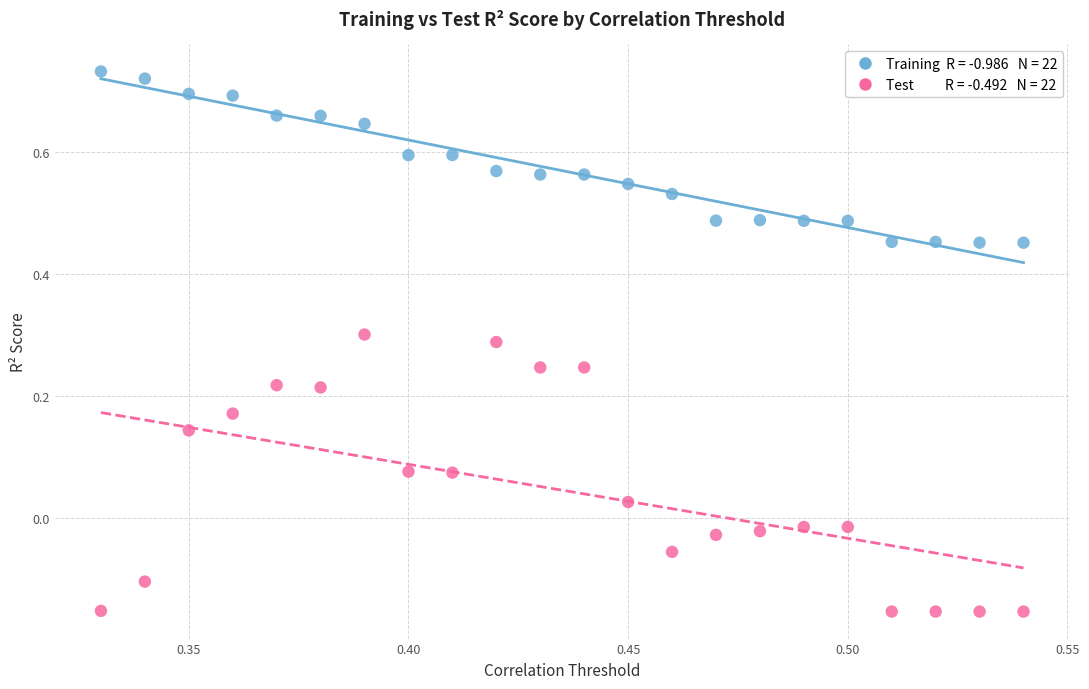

Across all data points, what is the range of Y values (max minus min)?

0.9